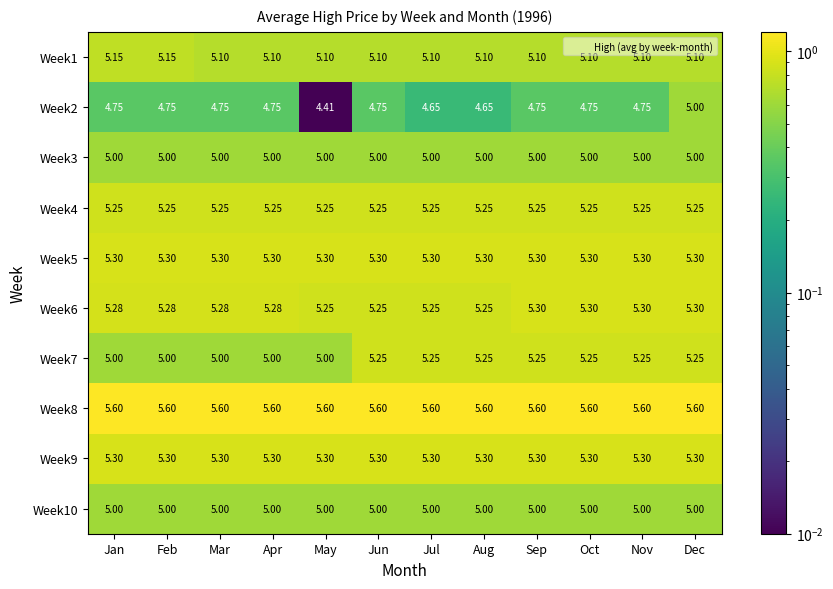

Which category has the lowest value in the Week2 series?

May